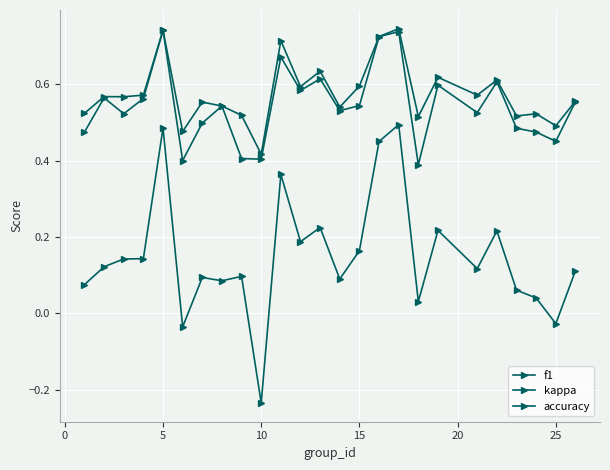

True or false: f1 has more than 0 interior local peaks.

True